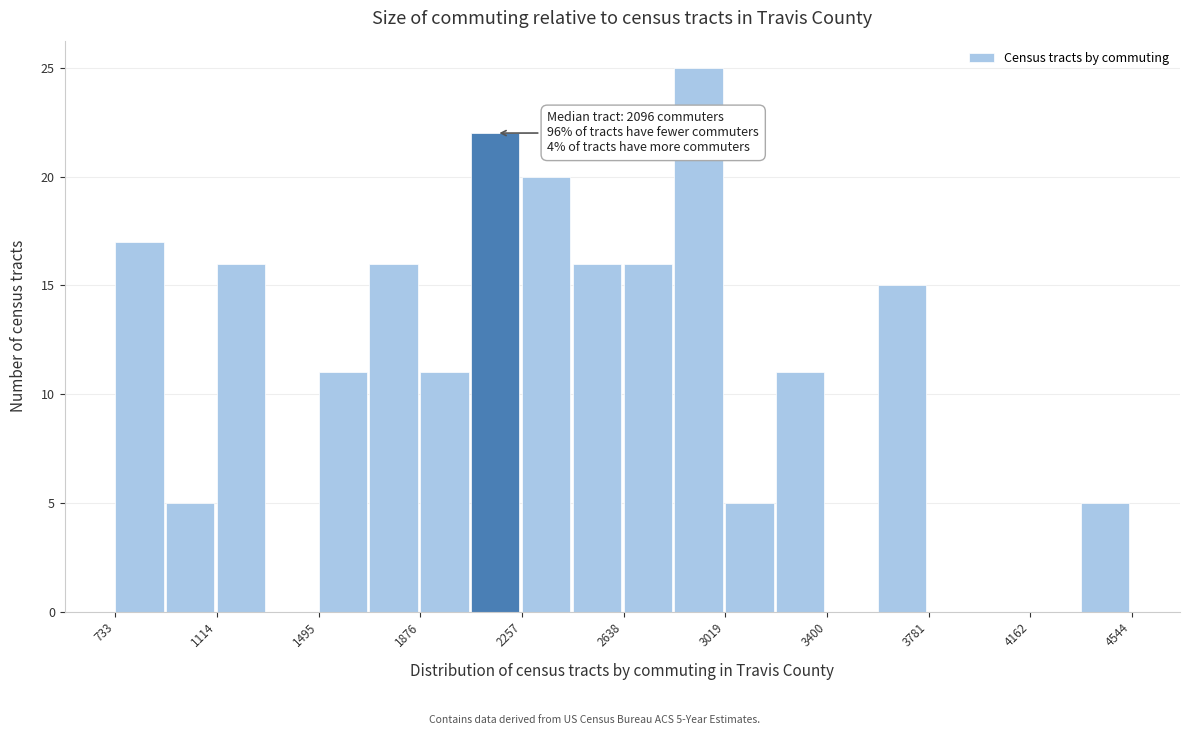

Around what value on the x-axis is the tallest bar? Give the approximate position of its centre, as read against the axis.

2900